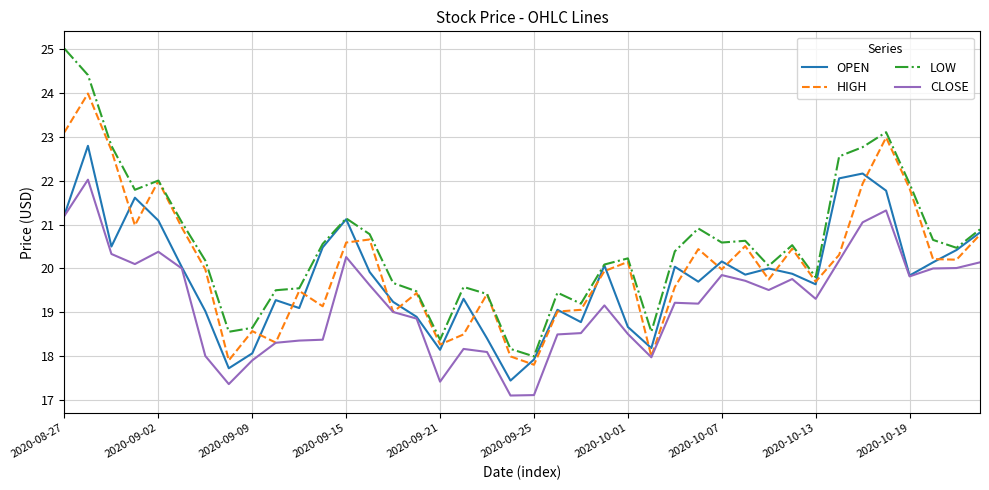

Count the number of categories in the chart.

40